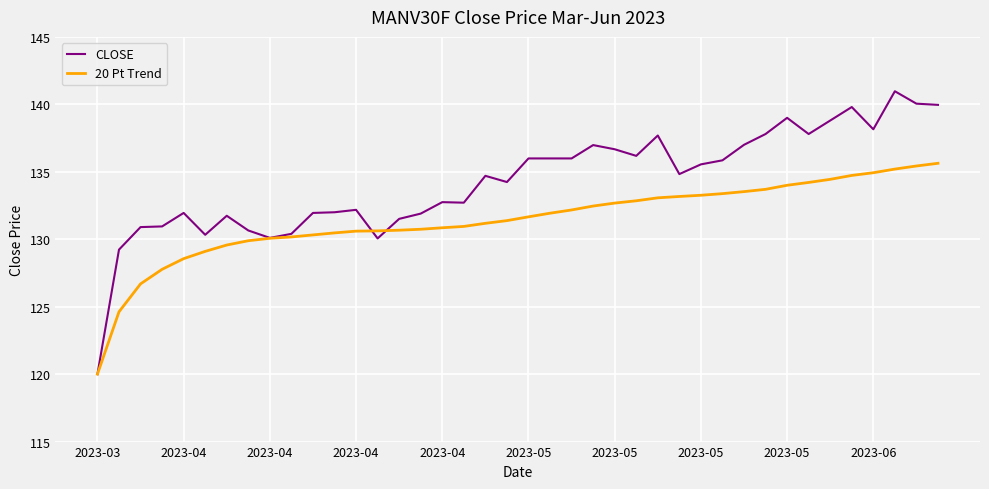

List the series in order of their peak value, highest first.

CLOSE, 20 Pt Trend